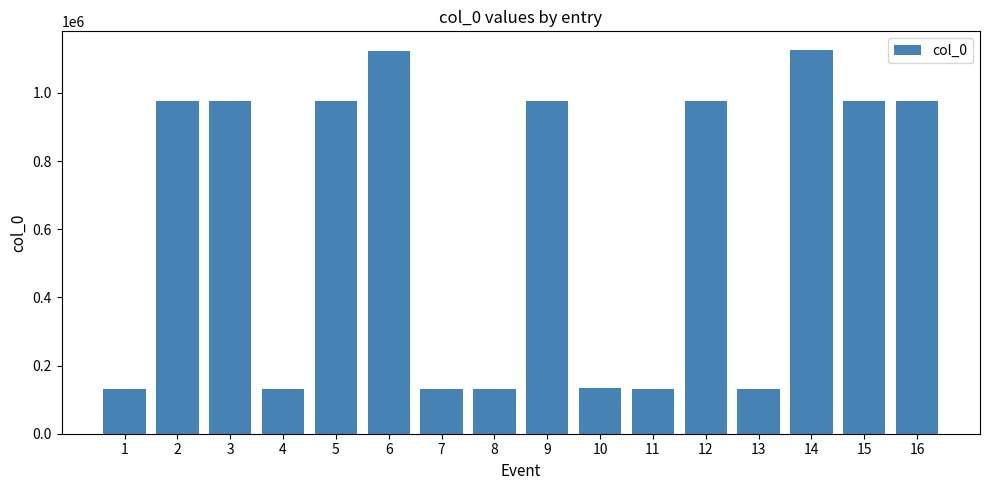

What is the sum of all values?

10004833